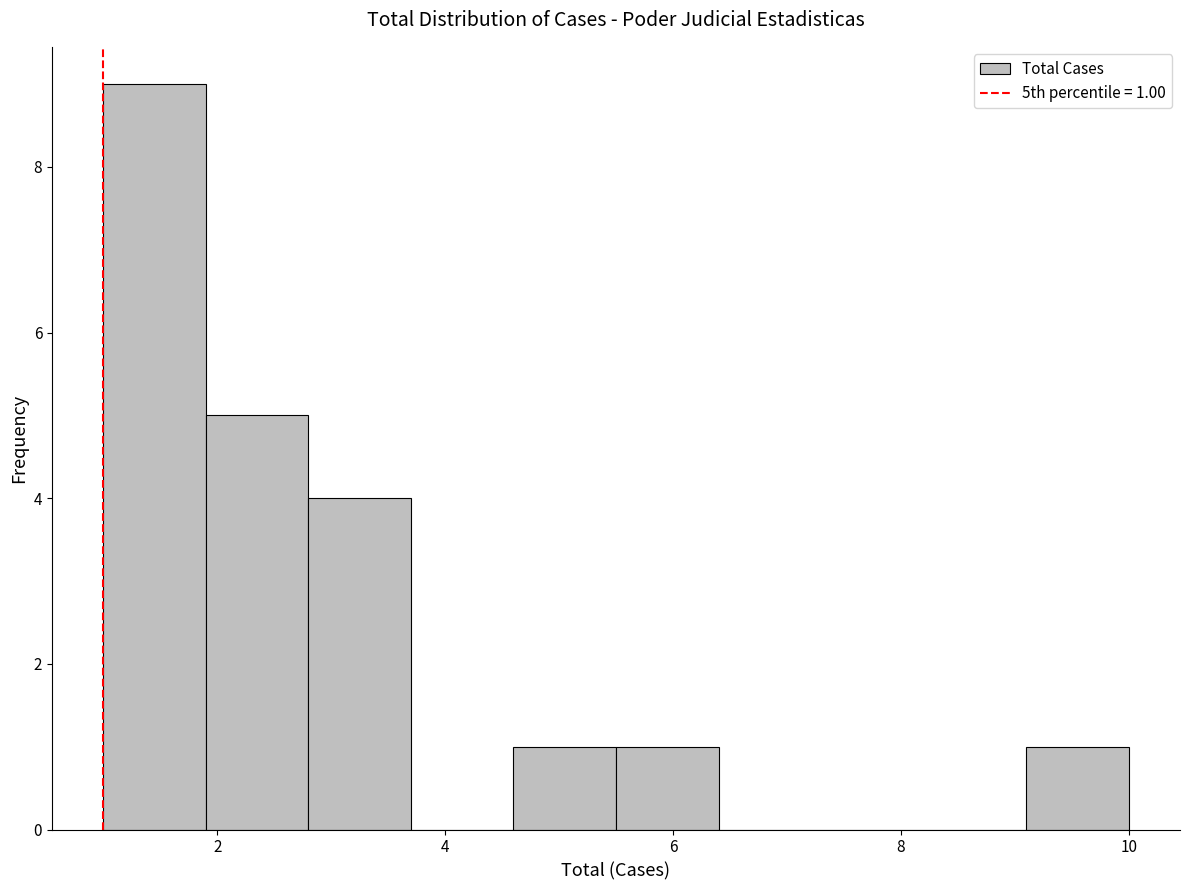

Which range on the x-axis has the tallest bar?

1.0 to 1.9